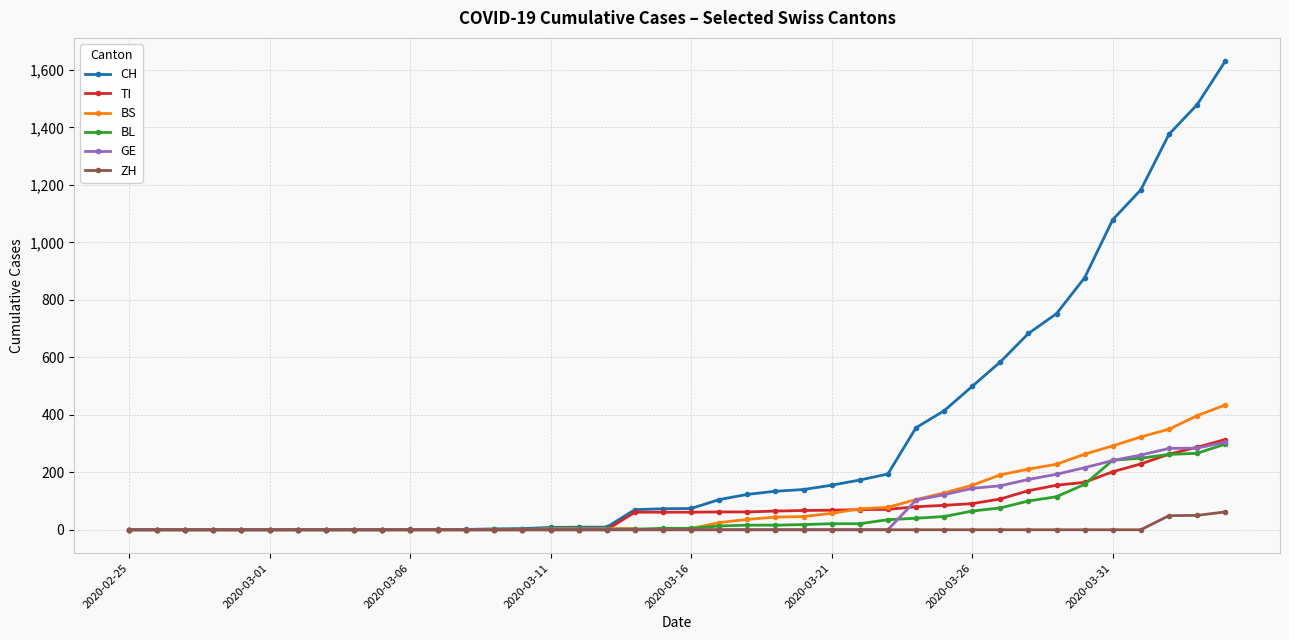

The ZH series shows 0.0 at 21. True or false?

True